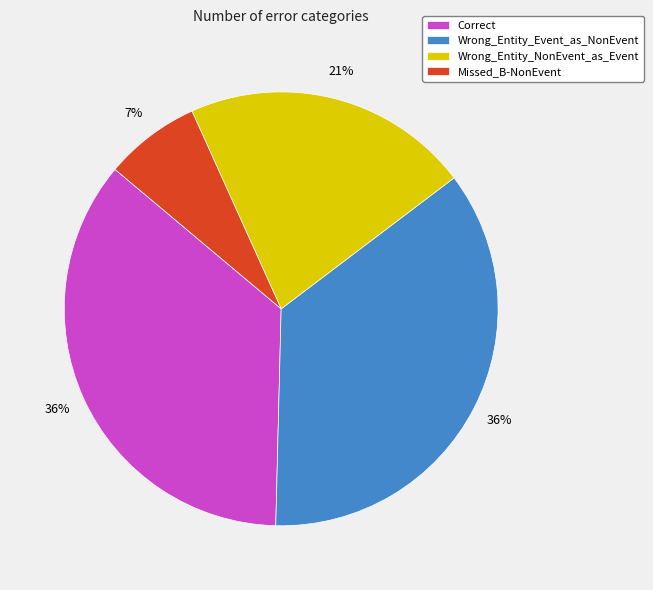

What is the smallest slice in the pie chart?

Missed_B-NonEvent